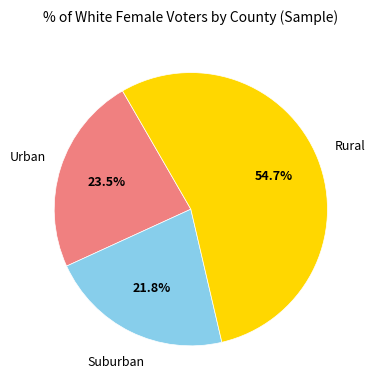

Approximately how many times larger is the value at Urban compared to Suburban?

1.1